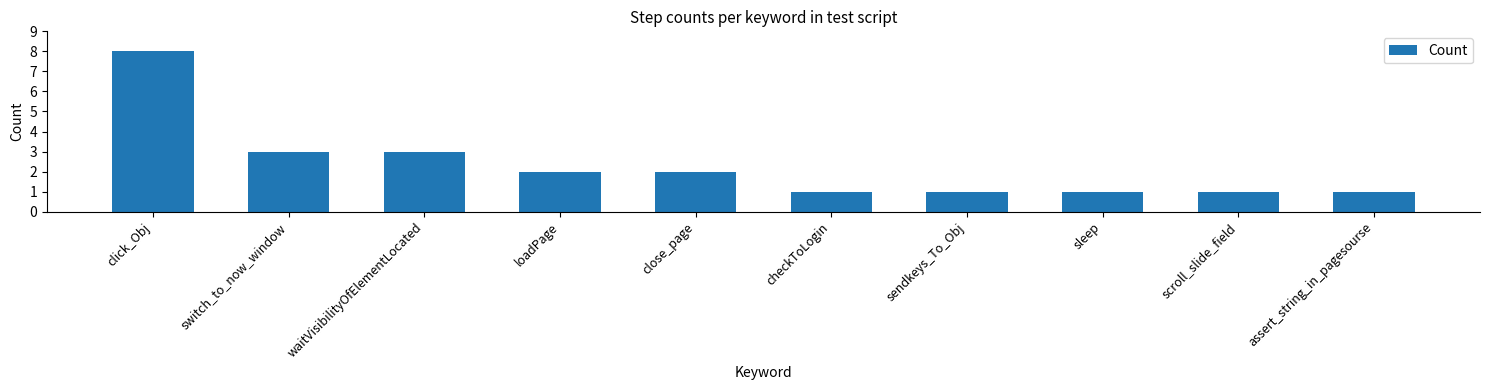

Reading right to left, what are all the values shown in this chart?

assert_string_in_pagesourse=1	scroll_slide_field=1	sleep=1	sendkeys_To_Obj=1	checkToLogin=1	close_page=2	loadPage=2	waitVisibilityOfElementLocated=3	switch_to_now_window=3	click_Obj=8